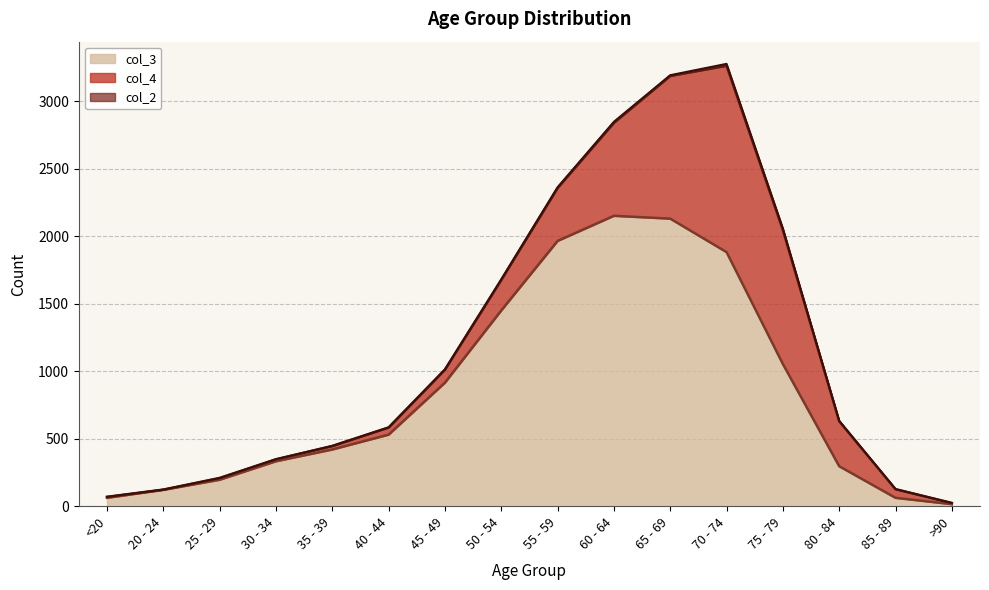

Reading left to right, extract all data points from this chart.

col_4: <20=7	20 - 24=2	25 - 29=13	30 - 34=14	35 - 39=26	40 - 44=53	45 - 49=97	50 - 54=227	55 - 59=392	60 - 64=689	65 - 69=1057	70 - 74=1381	75 - 79=993	80 - 84=333	85 - 89=64	>90=9
col_3: <20=62	20 - 24=121	25 - 29=196	30 - 34=333	35 - 39=420	40 - 44=530	45 - 49=915	50 - 54=1450	55 - 59=1965	60 - 64=2151	65 - 69=2130	70 - 74=1882	75 - 79=1053	80 - 84=296	85 - 89=62	>90=15
col_2: <20=1	20 - 24=0	25 - 29=0	30 - 34=2	35 - 39=1	40 - 44=1	45 - 49=1	50 - 54=3	55 - 59=6	60 - 64=8	65 - 69=6	70 - 74=14	75 - 79=12	80 - 84=4	85 - 89=1	>90=0